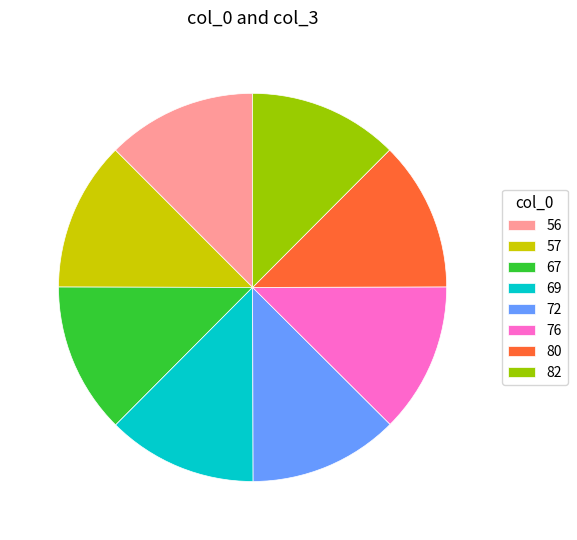

Is it true that 56 is 12% of the pie?

True